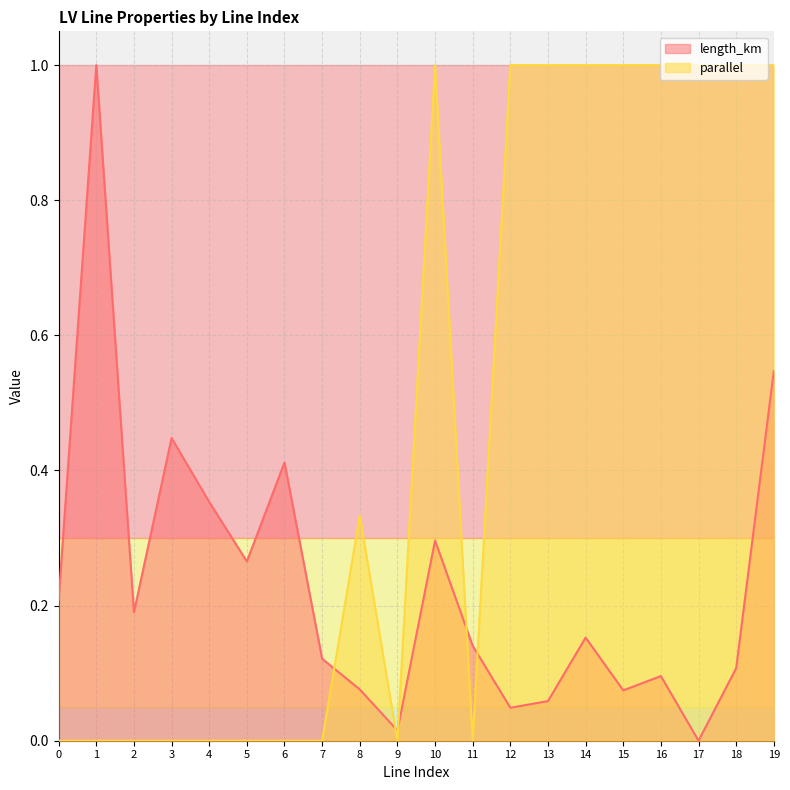

True or false: length_km has a value of 0.4 at 4.

True